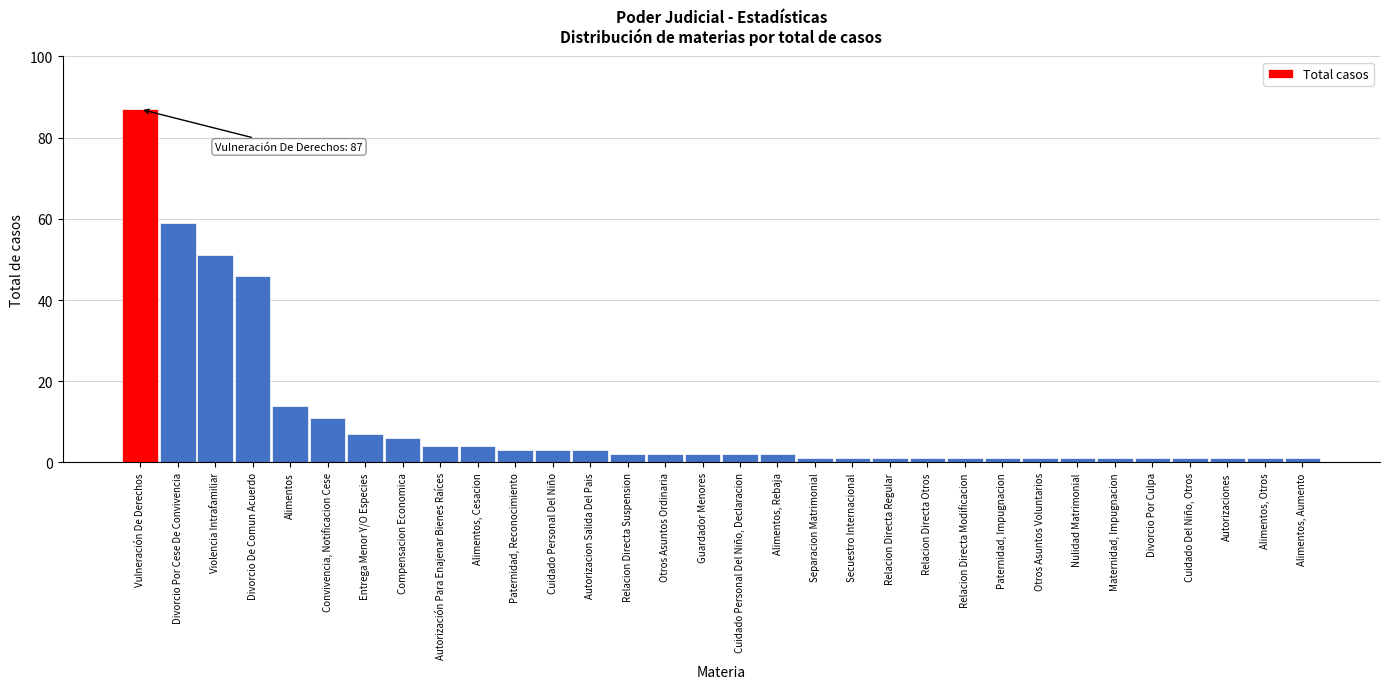

The chart shows a value of 3 at Paternidad, Reconocimiento. True or false?

True